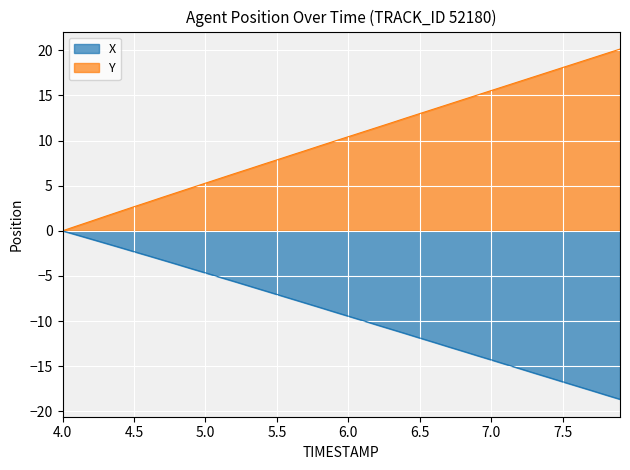

The value of Y at 5.0 is 3.2. True or false?

False